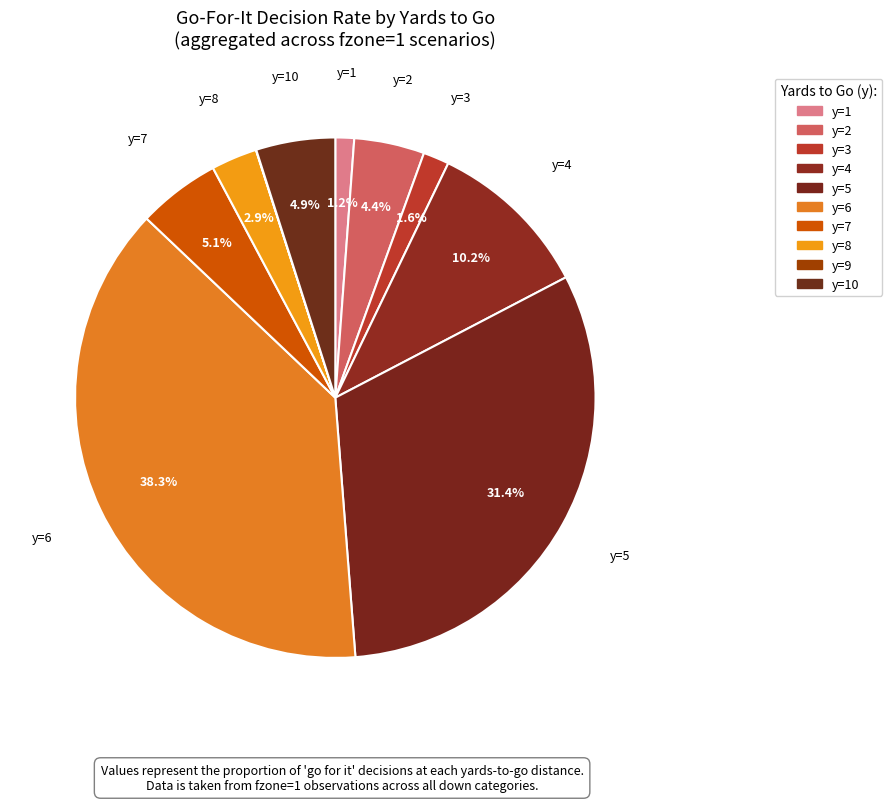

How many slices are in this pie chart?

10